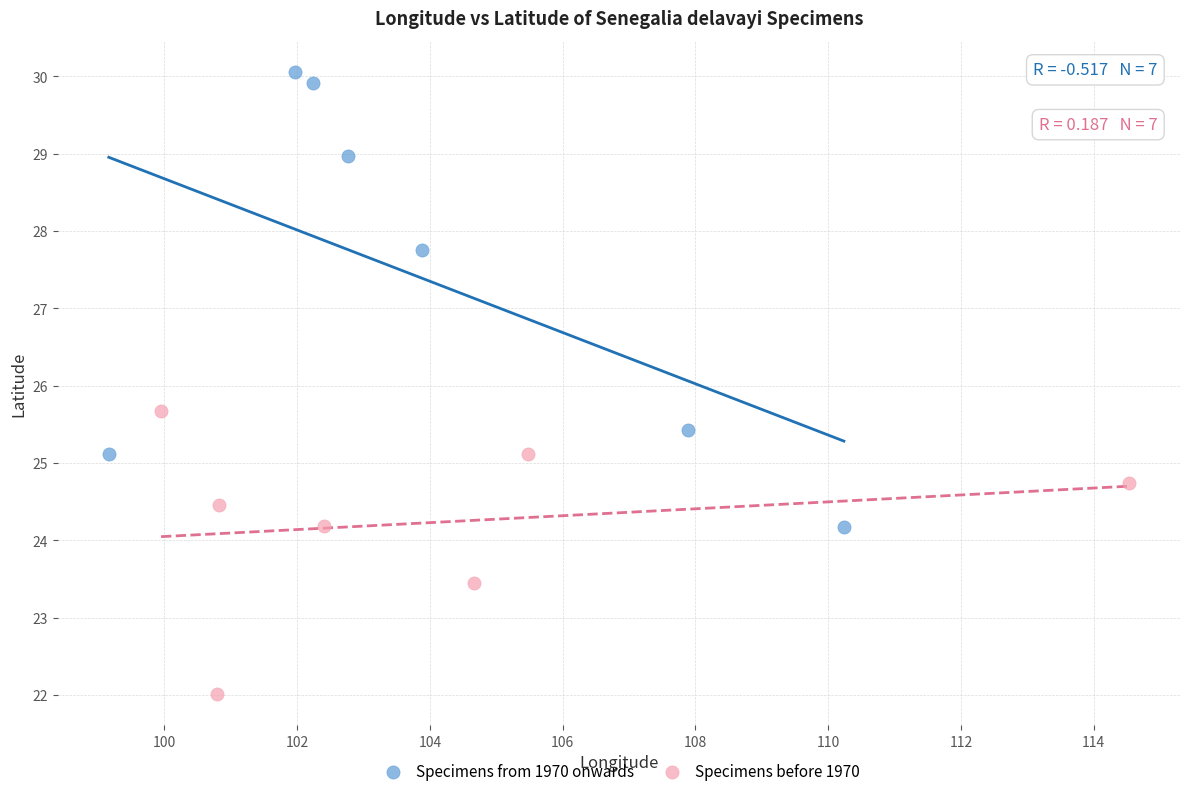

Which series reaches the maximum Y coordinate?

Specimens from 1970 onwards